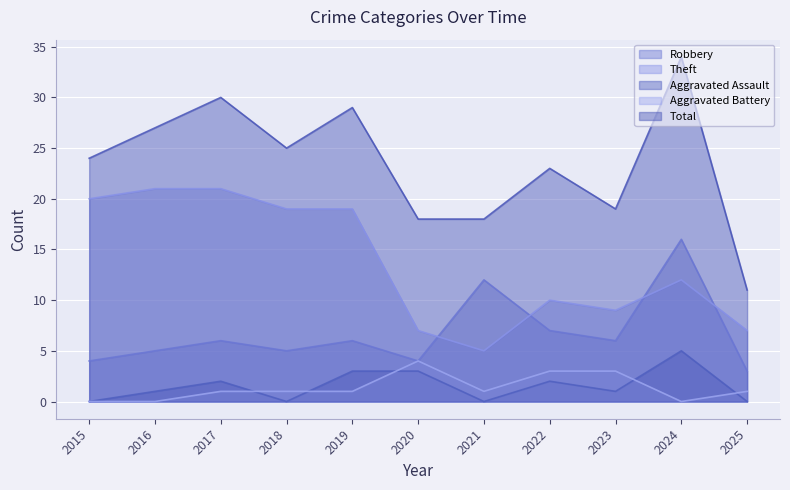

What is the sum of the Aggravated Battery values at 2017 and 2016?

1